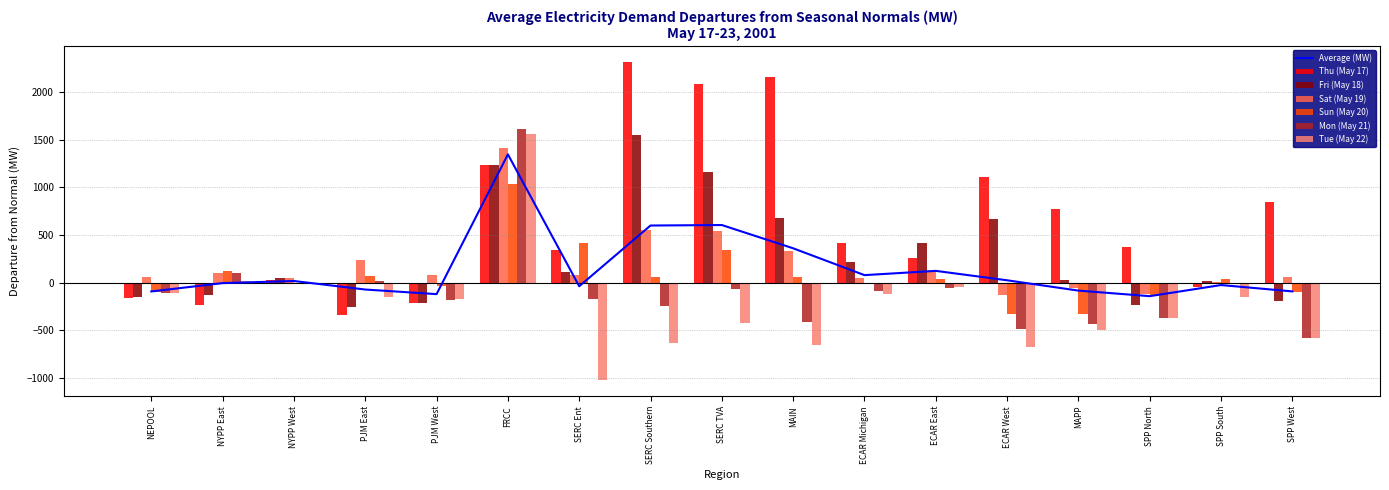

What is the difference between the maximum and minimum values in the Fri (May 18) series?

1806.2